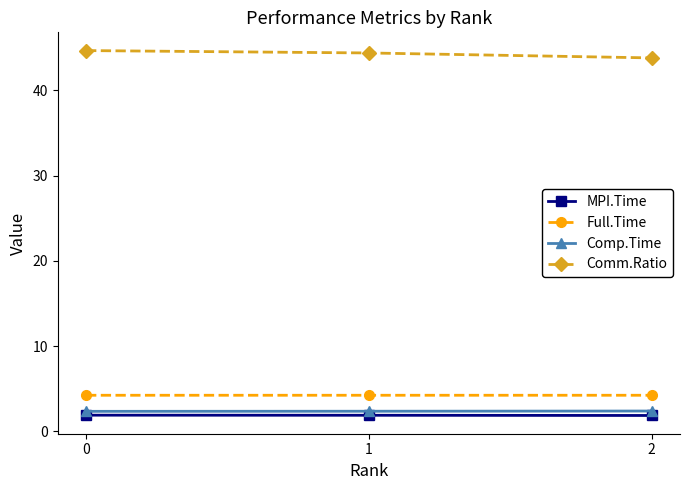

What is the spread (max minus min) of values at 1?

42.5